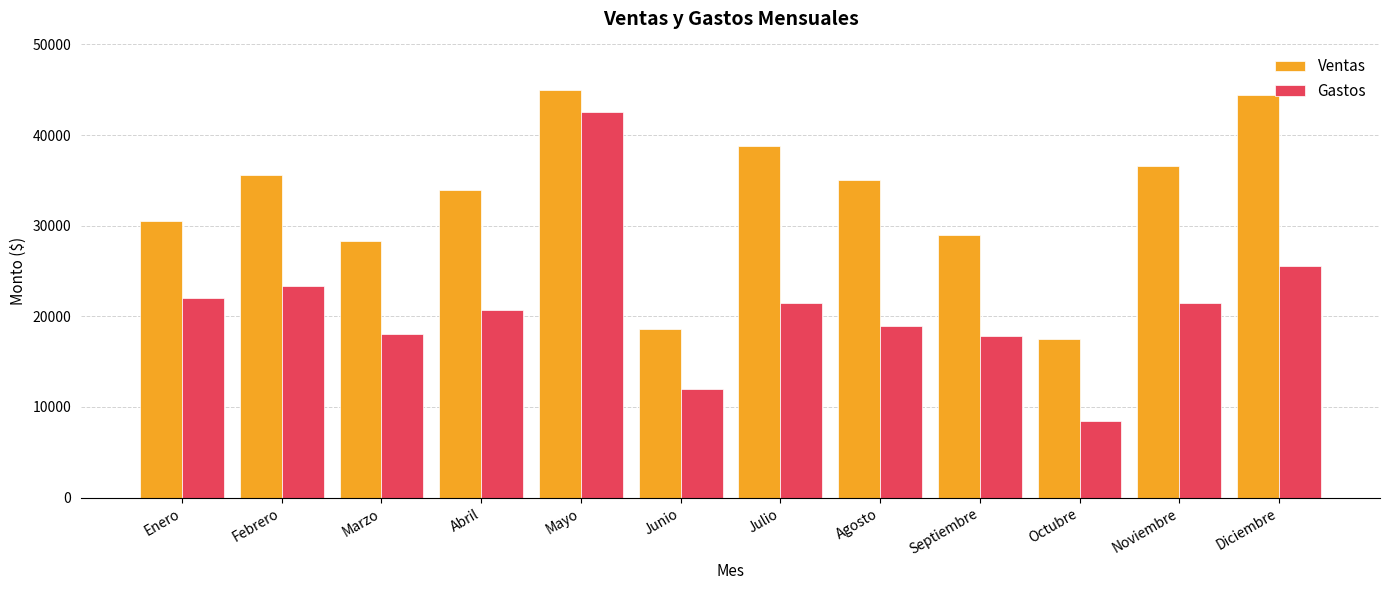

What is the difference between the Ventas values at Septiembre and Noviembre?

7590